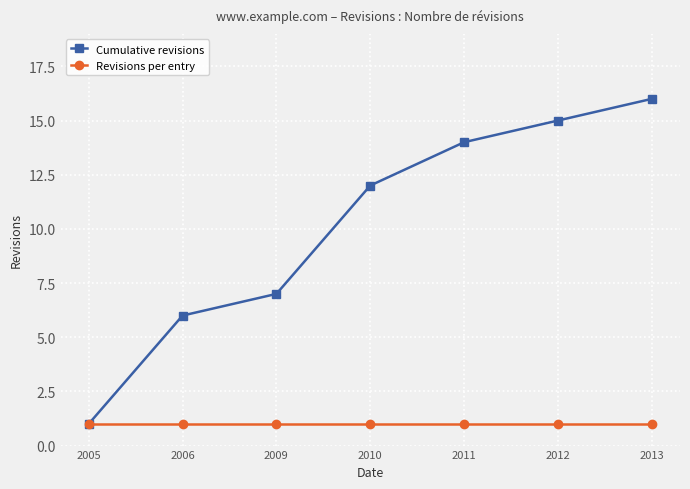

Reading left to right, list all the values displayed in this chart.

Cumulative revisions: 2005=1	2006=6	2009=7	2010=12	2011=14	2012=15	2013=16
Revisions per entry: 2005=1	2006=1	2009=1	2010=1	2011=1	2012=1	2013=1